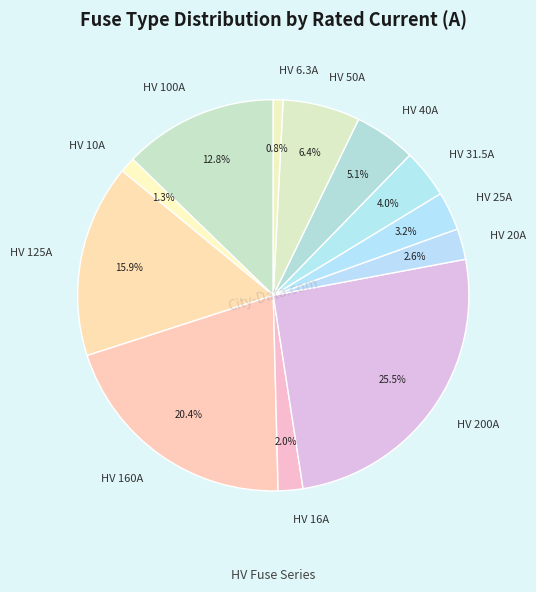

Does HV 16A account for over 50% of the chart?

No